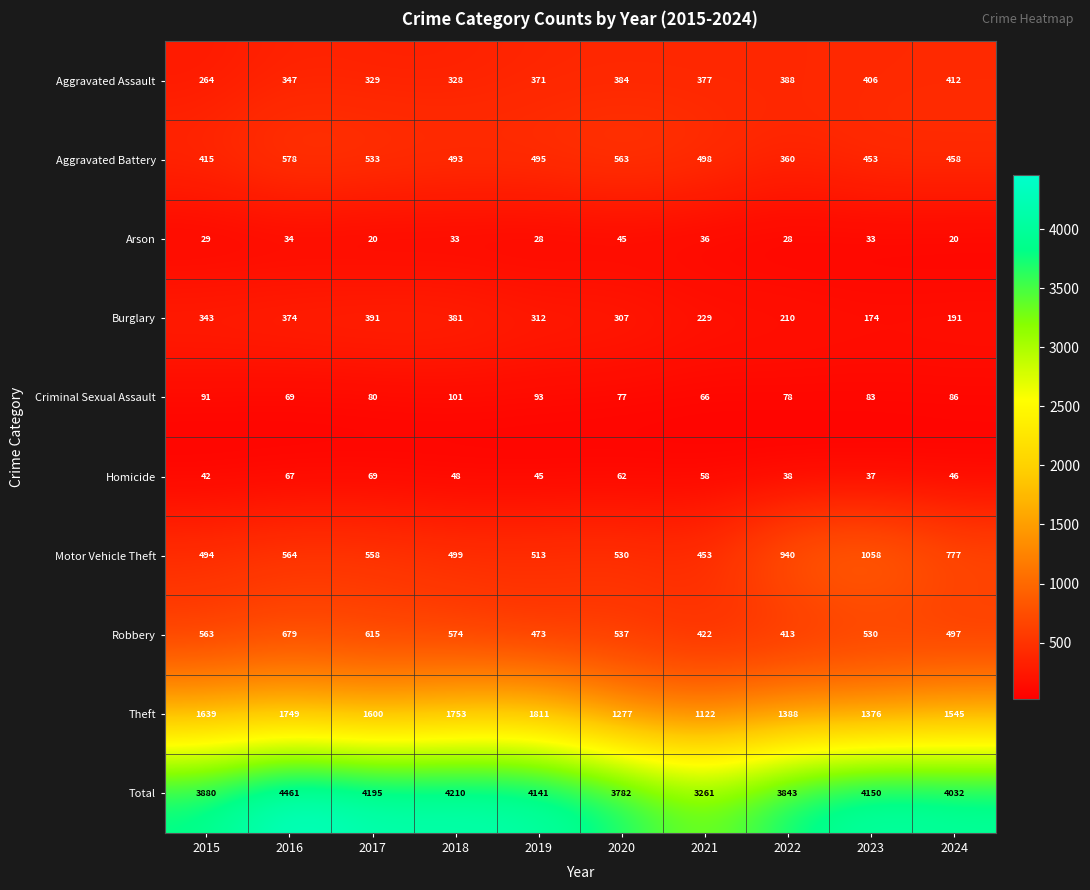

How many values in the Total series are below 4141?

5